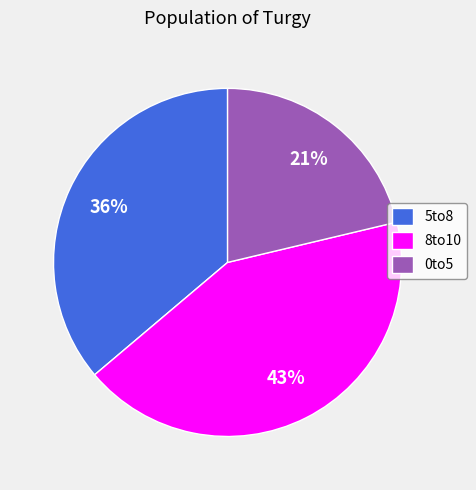

Between 5to8 and 0to5, which is larger?

5to8